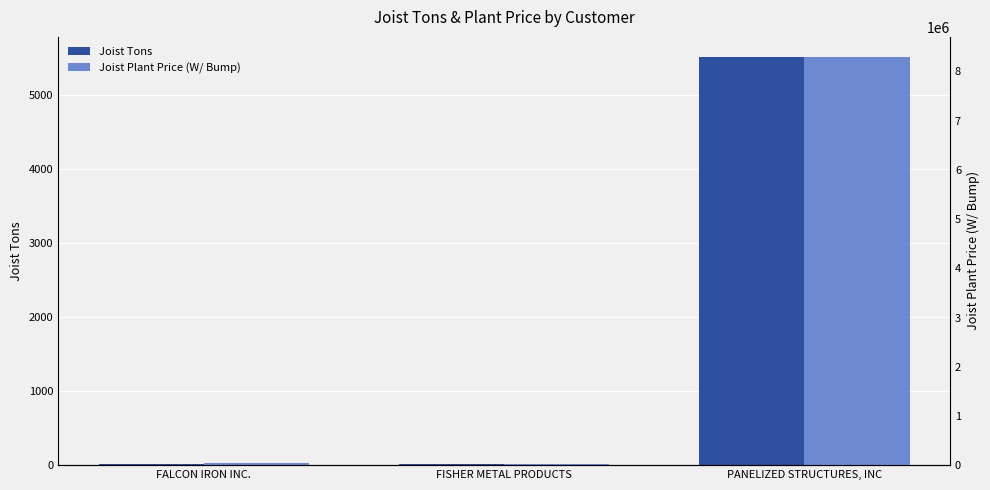

What value does the Joist Tons series have at FISHER METAL PRODUCTS?

17.6